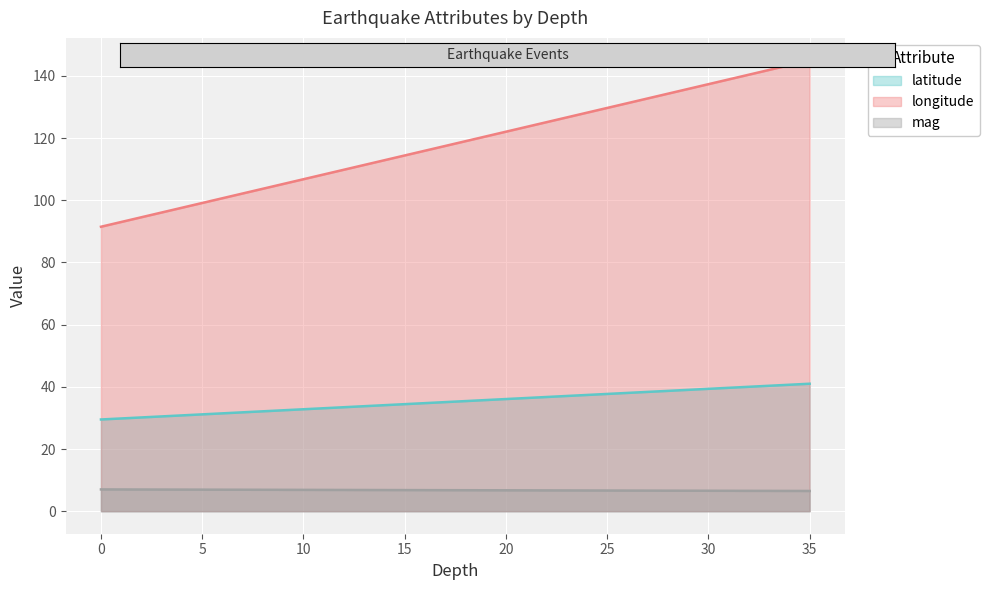

List the series in order of their peak value, highest first.

longitude, latitude, mag